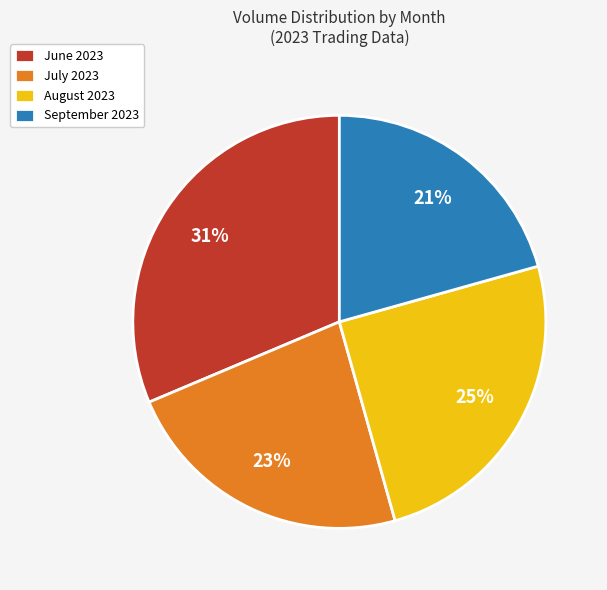

Is there a majority slice in this chart?

No